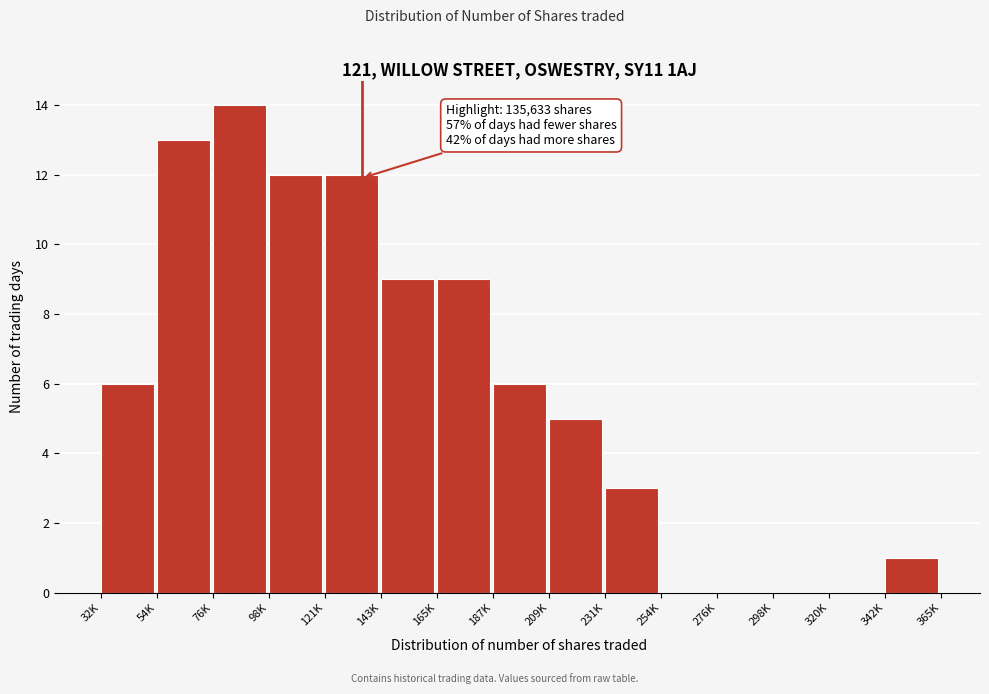

Reading right to left, what are all the values shown in this chart?

342K=1	320K=0	298K=0	276K=0	254K=0	231K=3	209K=5	187K=6	165K=9	143K=9	121K=12	98K=12	76K=14	54K=13	32K=6